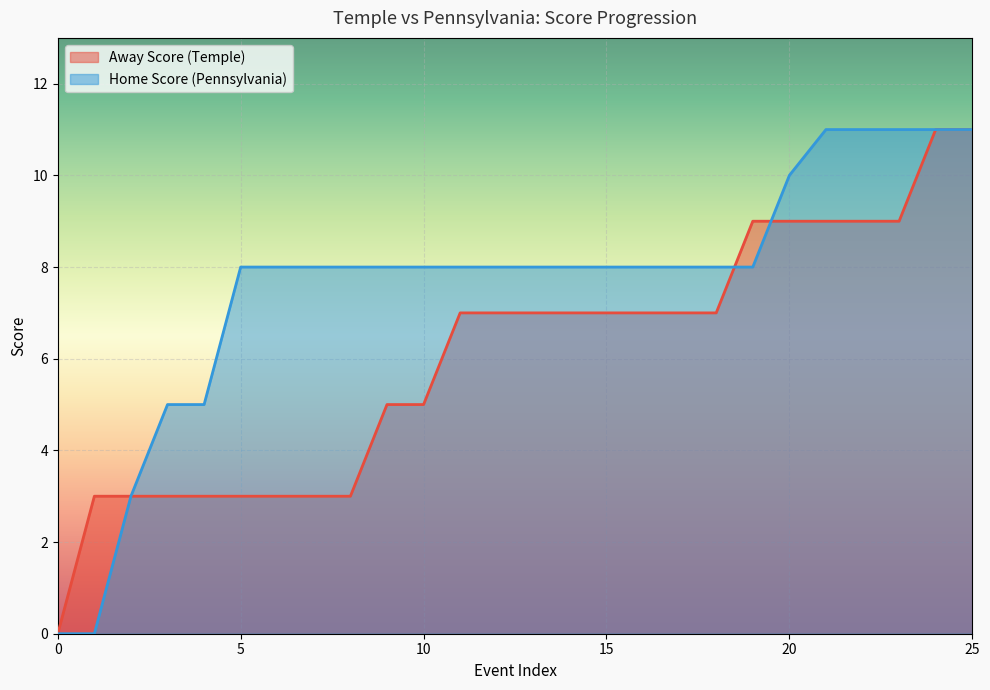

What are all the series names shown in the legend?

Away Score (Temple), Home Score (Pennsylvania)